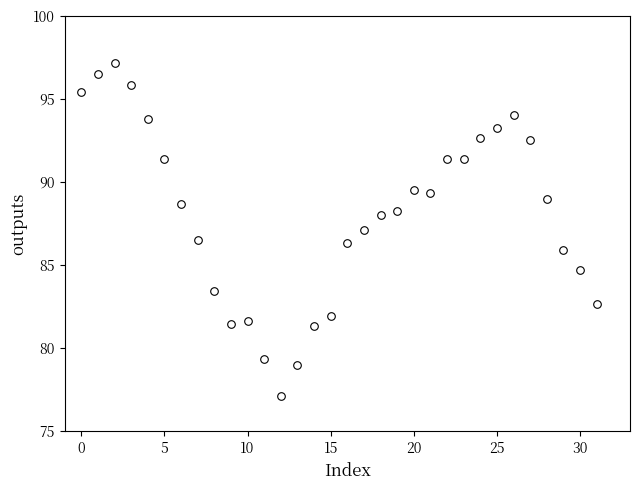

What is the range of Y values (max minus min)?

20.1